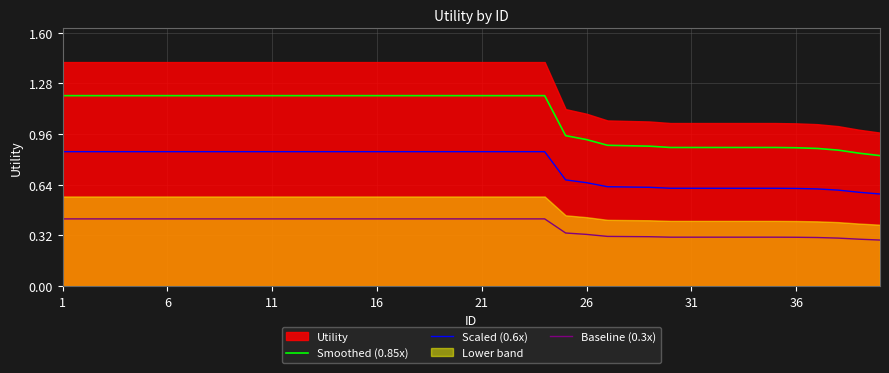

At which category is the sum across all series the highest?

1